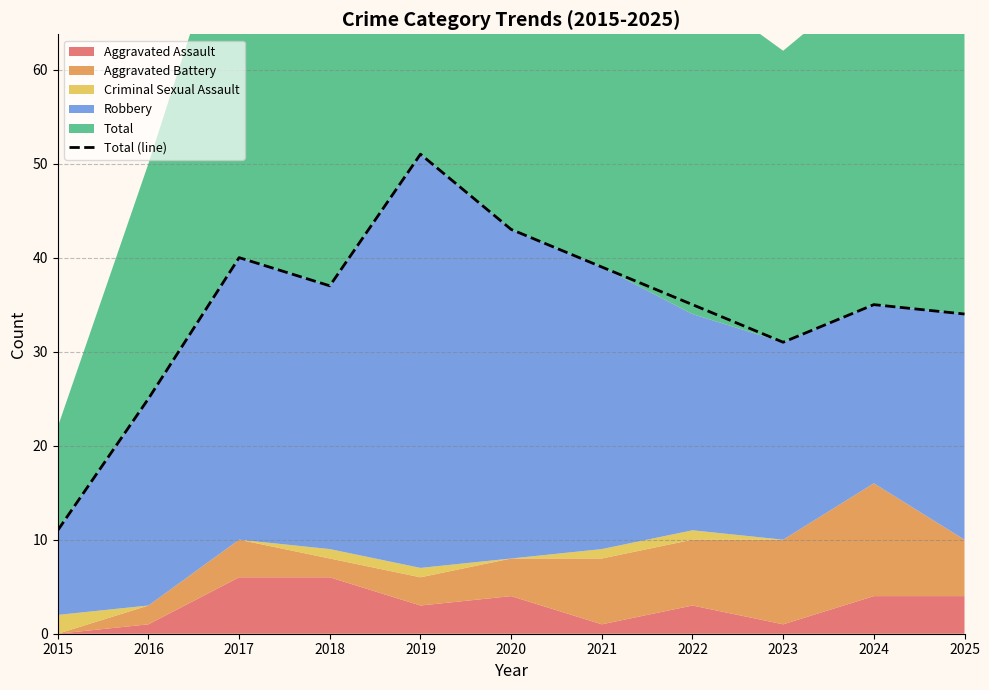

How many points are lower than both their immediate neighbors (excluding endpoints)?

2